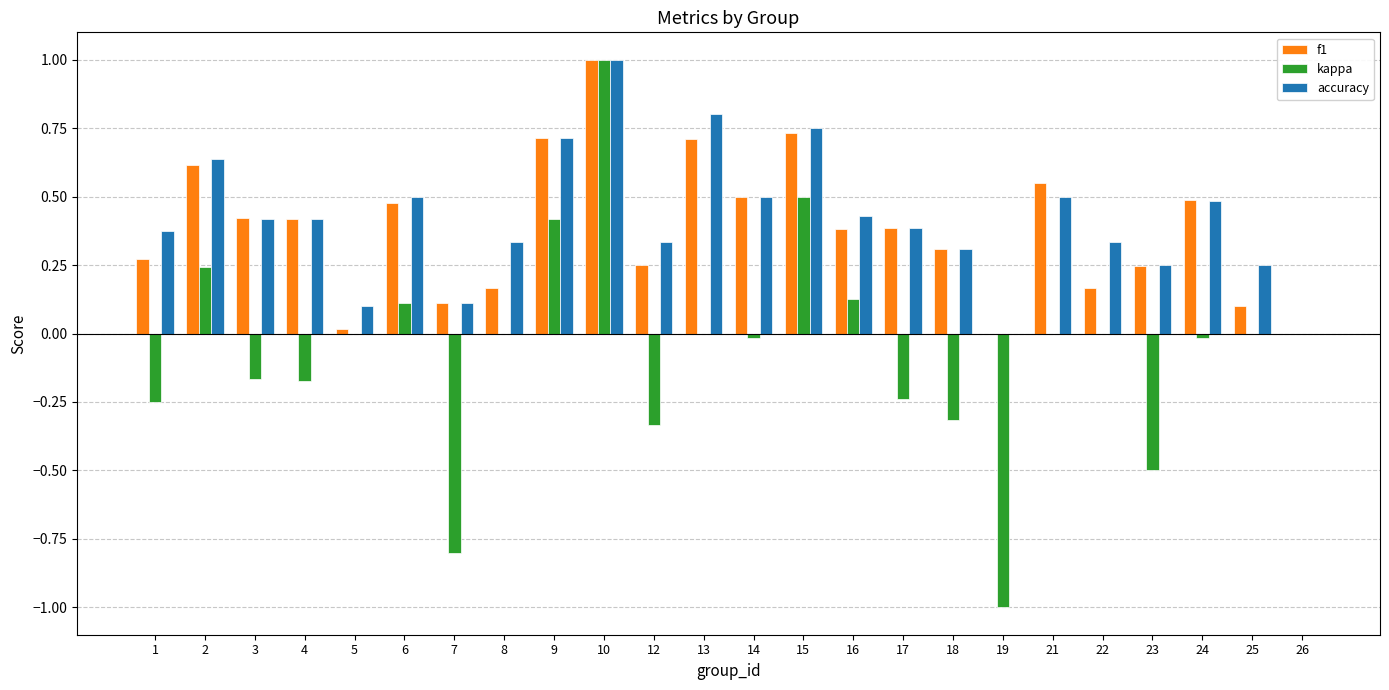

Is it true that kappa equals -1.0 at 19?

True